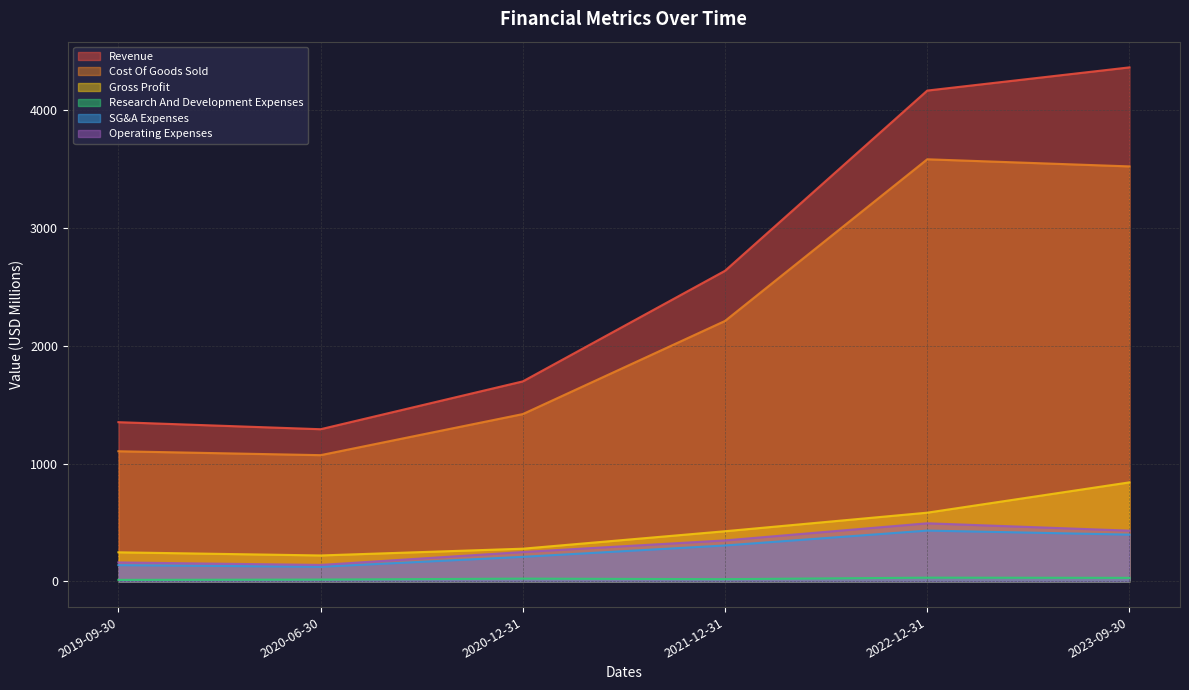

How many lines are shown in the chart?

6